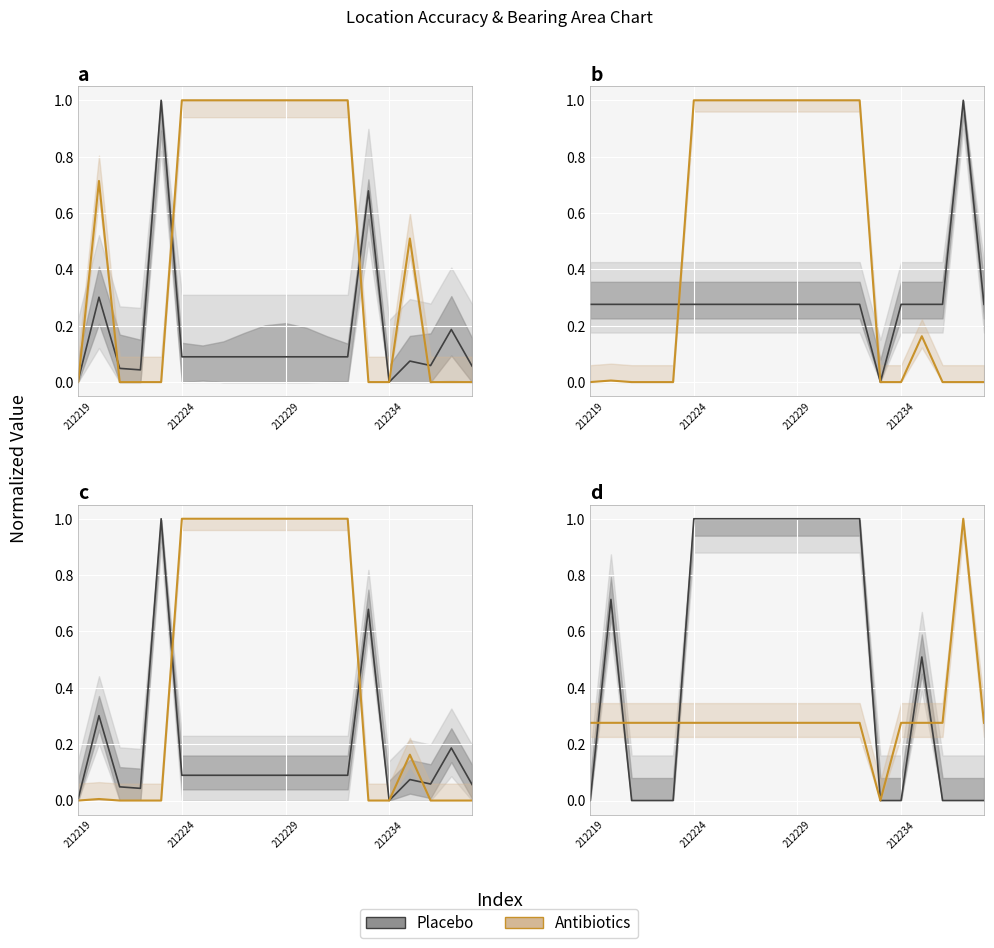

Which has a higher value, 212234 or 212219?

212234